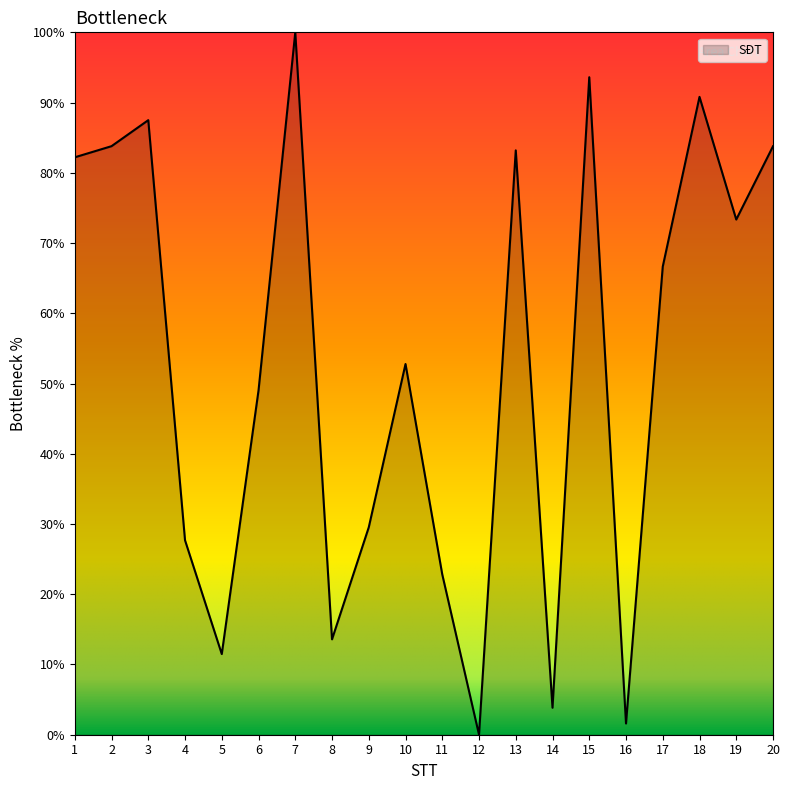

Which label corresponds to the largest value in the chart?

7